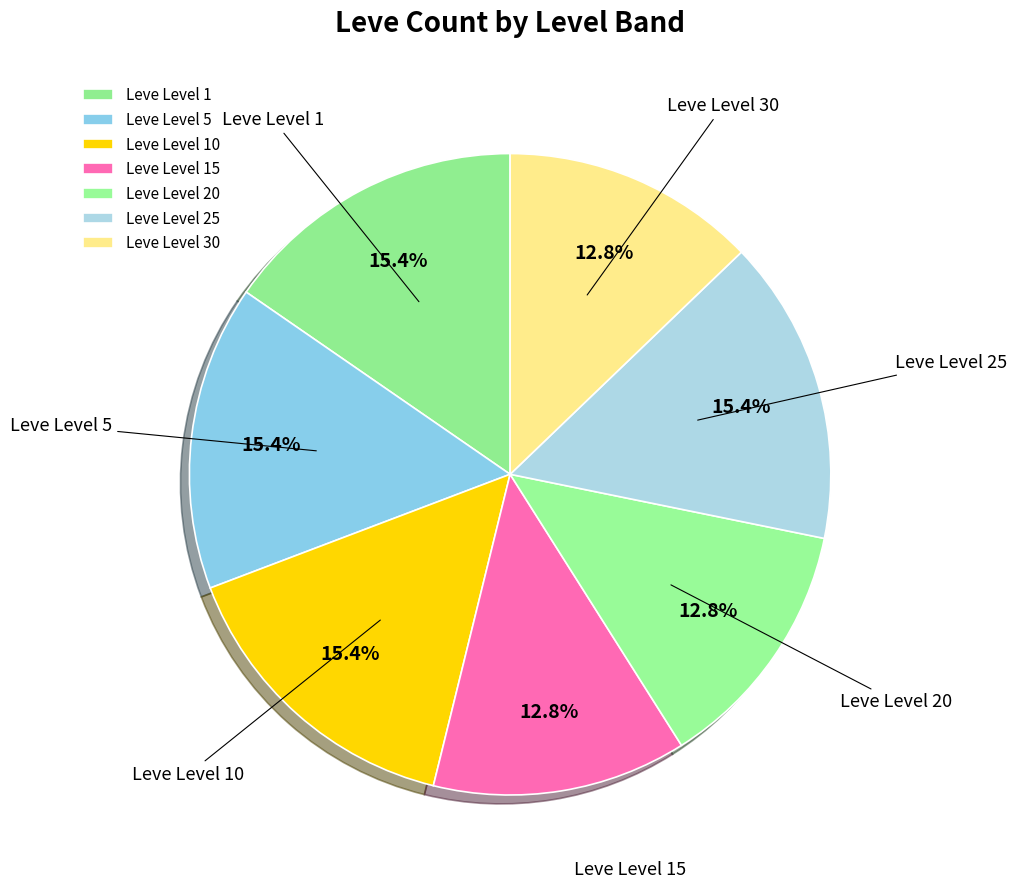

Approximately how many times larger is the value at Leve Level 1 compared to Leve Level 15?

1.2